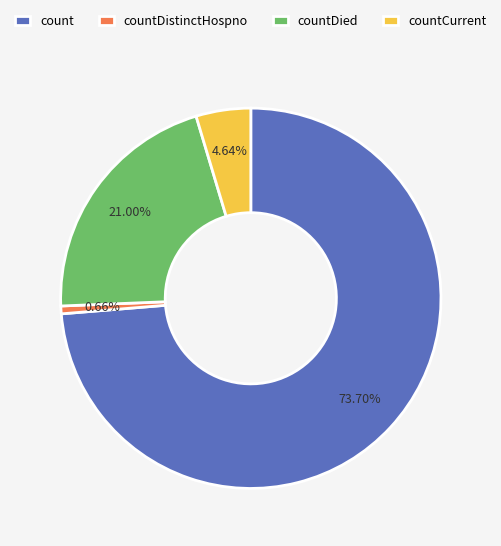

Do countCurrent and countDistinctHospno together represent more than half of the pie?

No